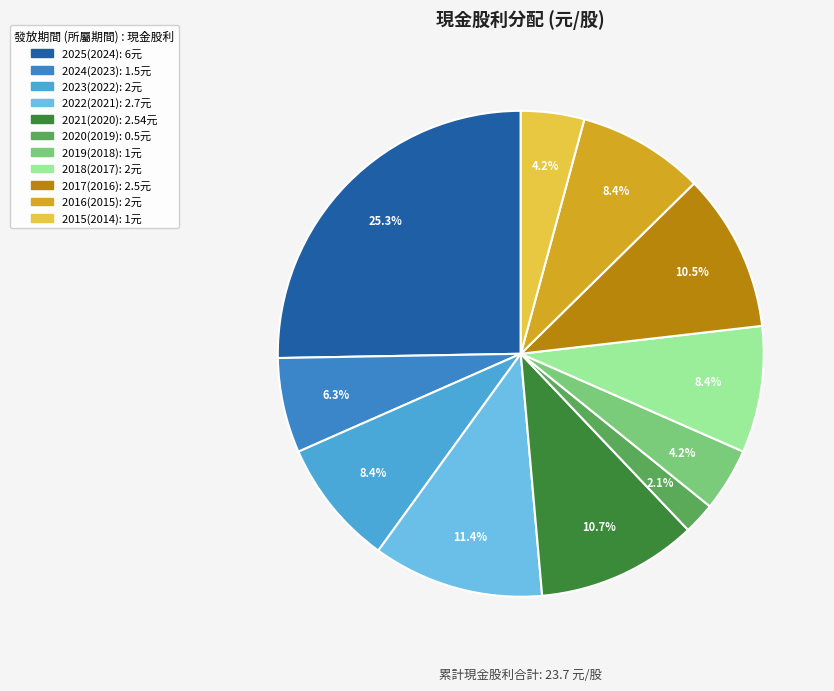

To the nearest percent, what is the difference between the largest and smallest slice percentages?

23%